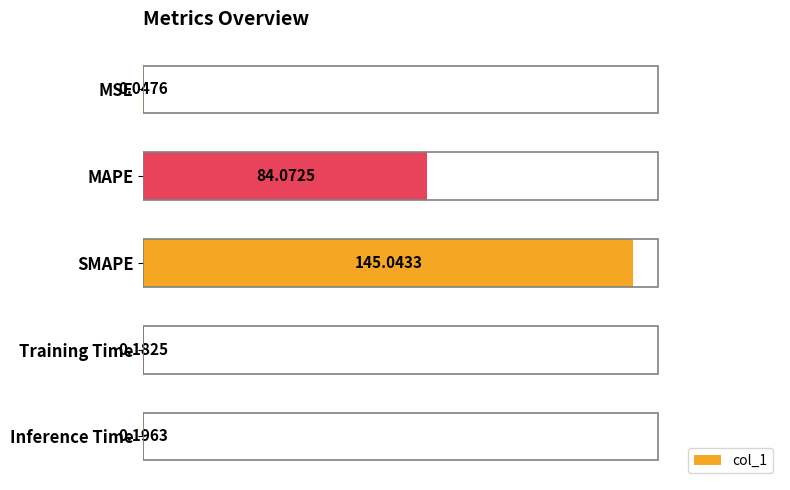

Which category has the highest value across all series?

SMAPE